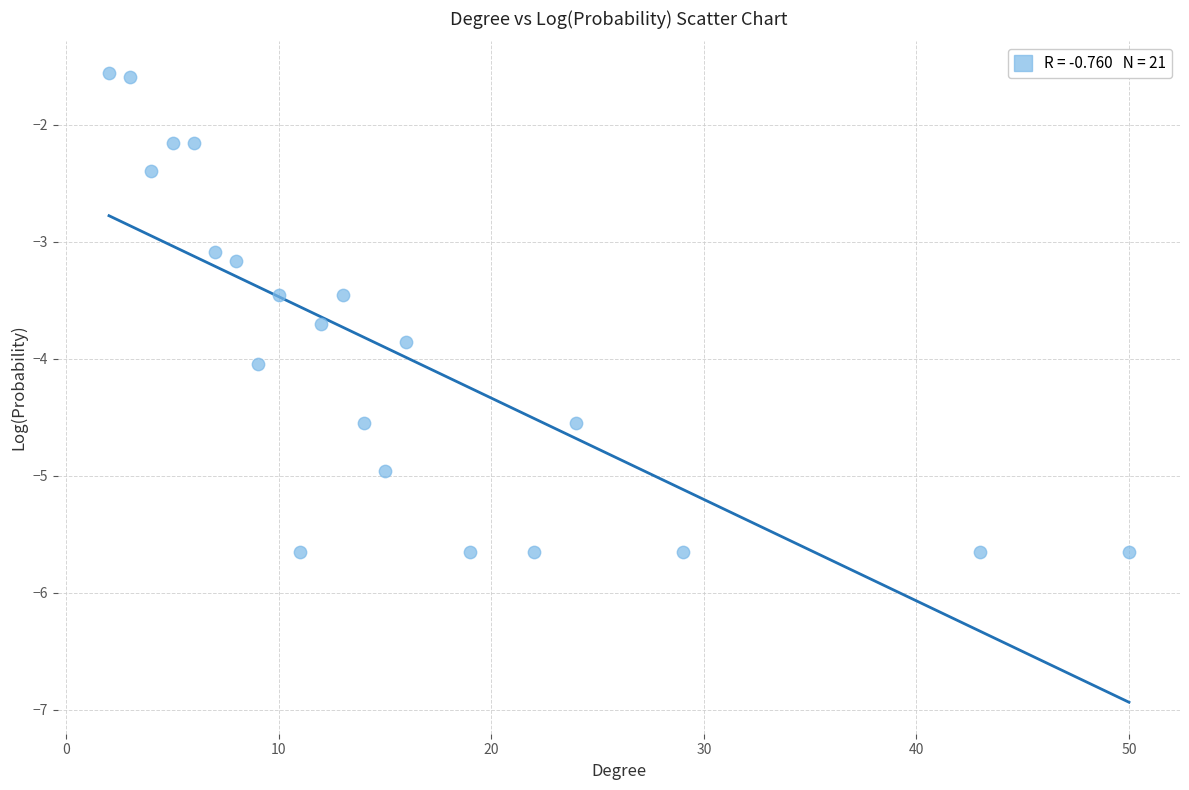

What is the range of X values (max minus min)?

48.0